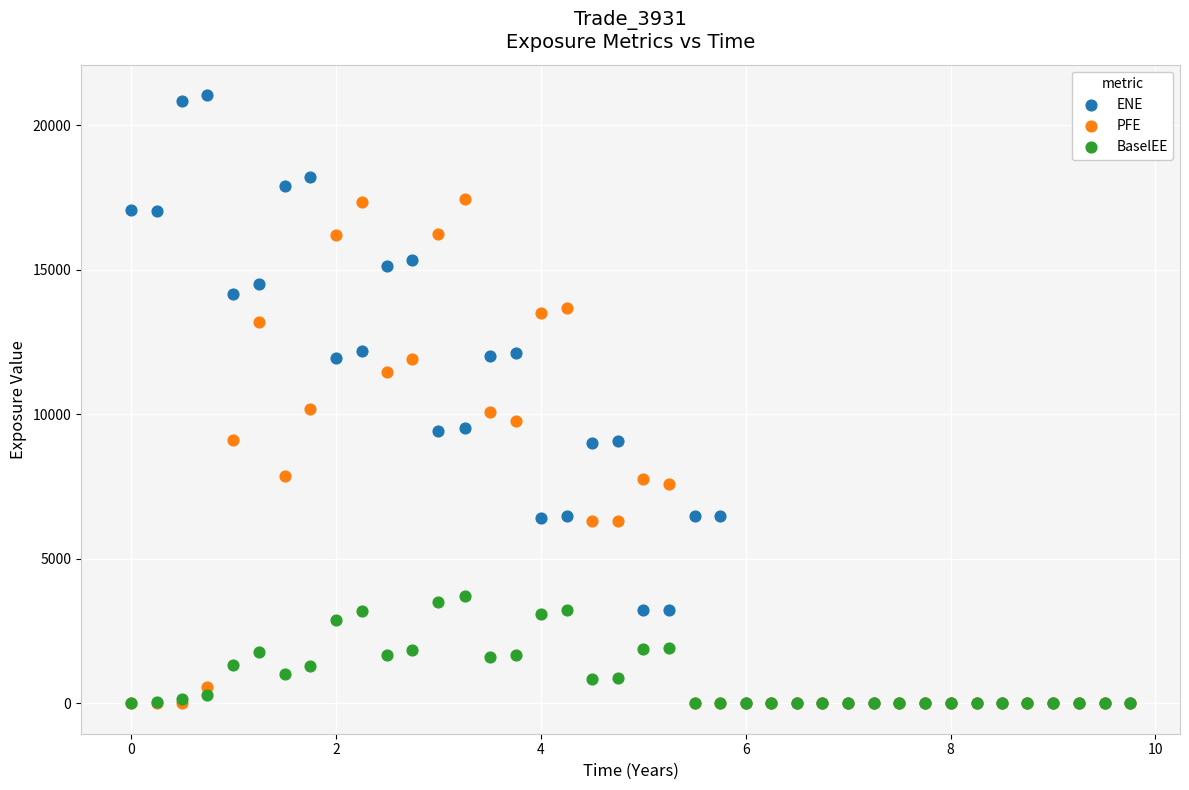

Which series has the largest Y range (max minus min)?

ENE